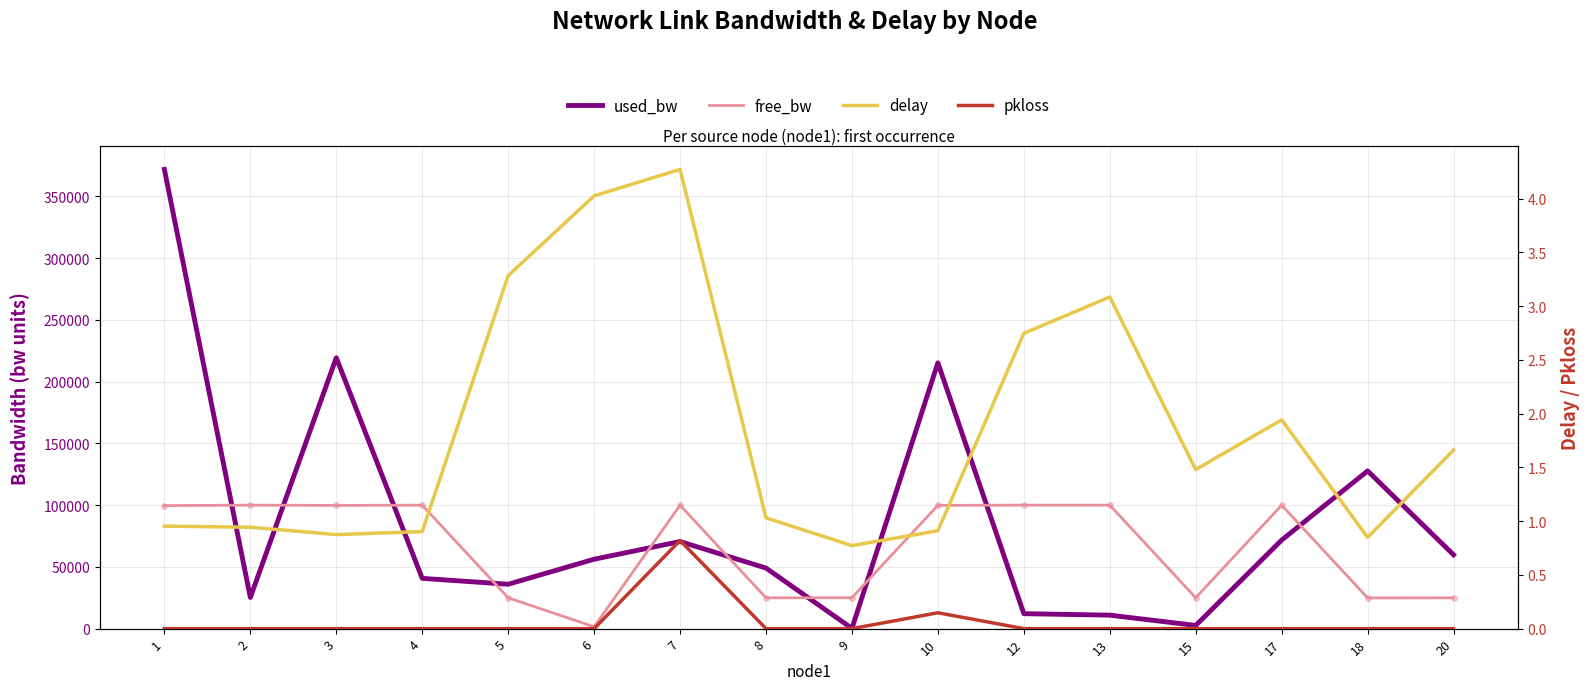

What are all the series names shown in the legend?

used_bw, free_bw, delay, pkloss